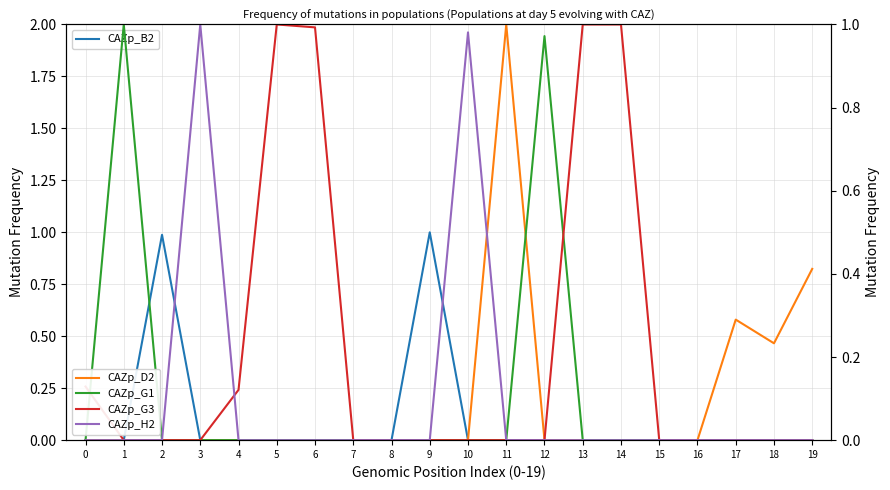

How many lines are shown in the chart?

5